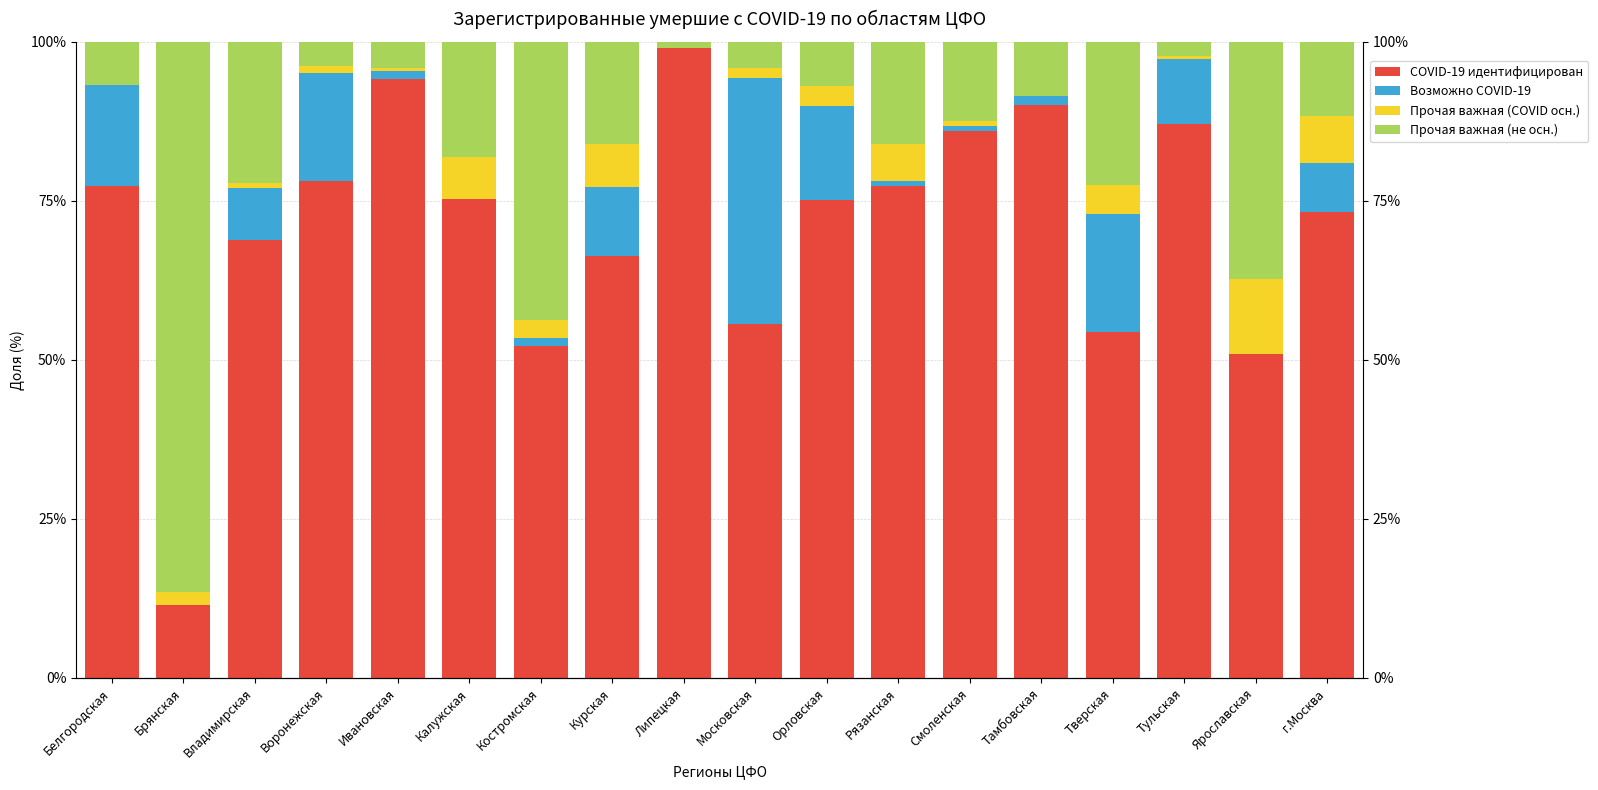

Does the chart contain any negative values?

No